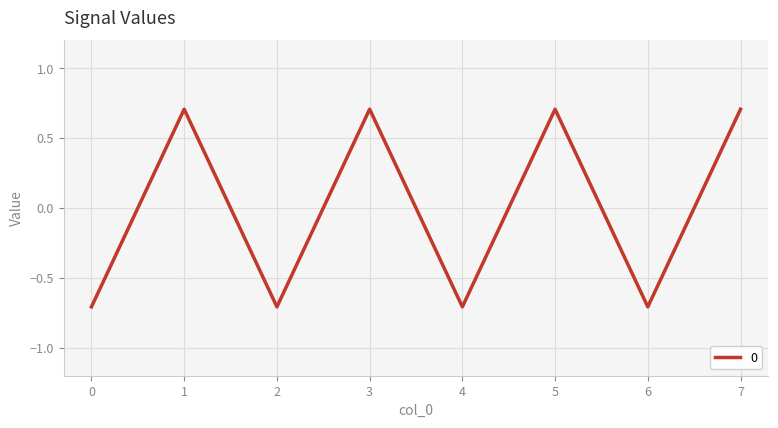

Reading left to right, what are all the values shown in this chart?

-0.7	0.7	-0.7	0.7	-0.7	0.7	-0.7	0.7